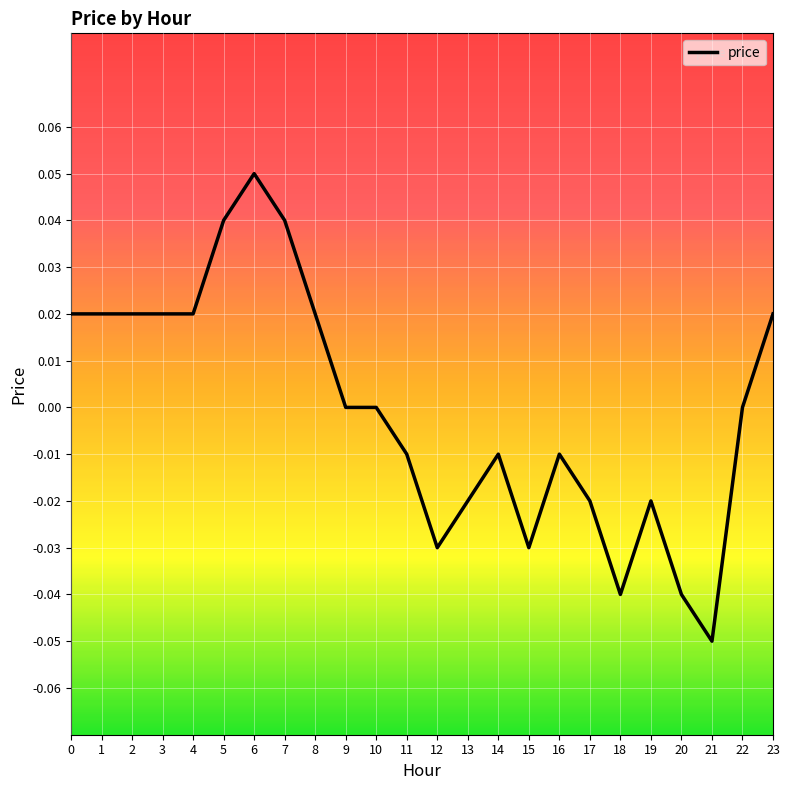

Between 8 and 21, which is larger?

8